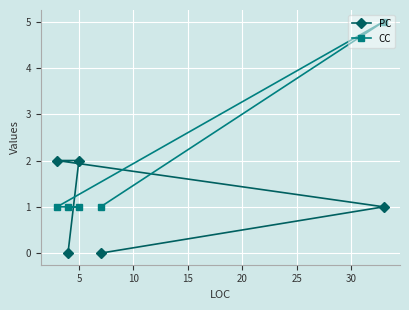

Does the chart display data point markers on the line(s)?

Yes